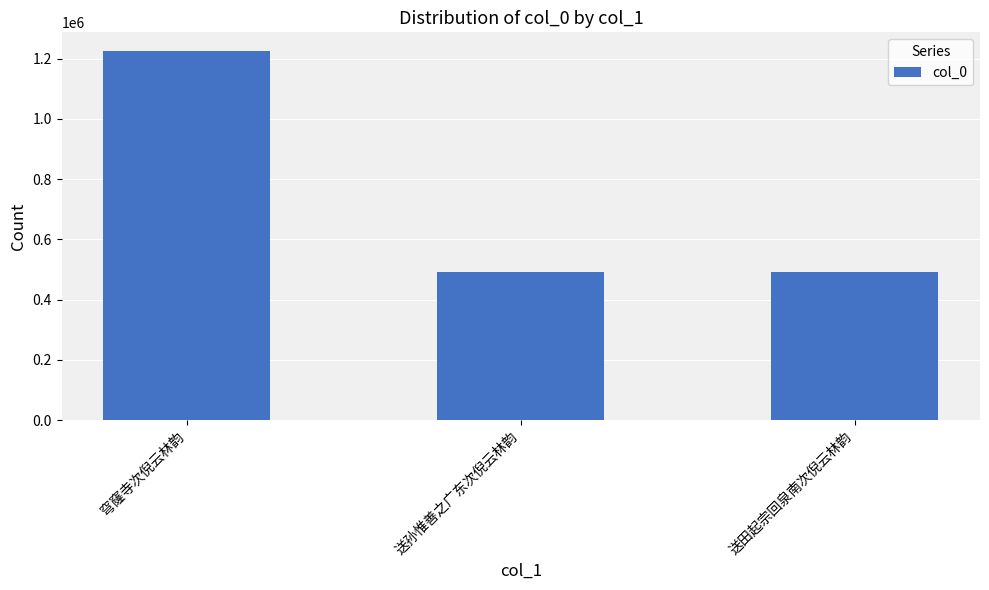

What is the label of the 1st bar from the left?

穹窿寺次倪云林韵